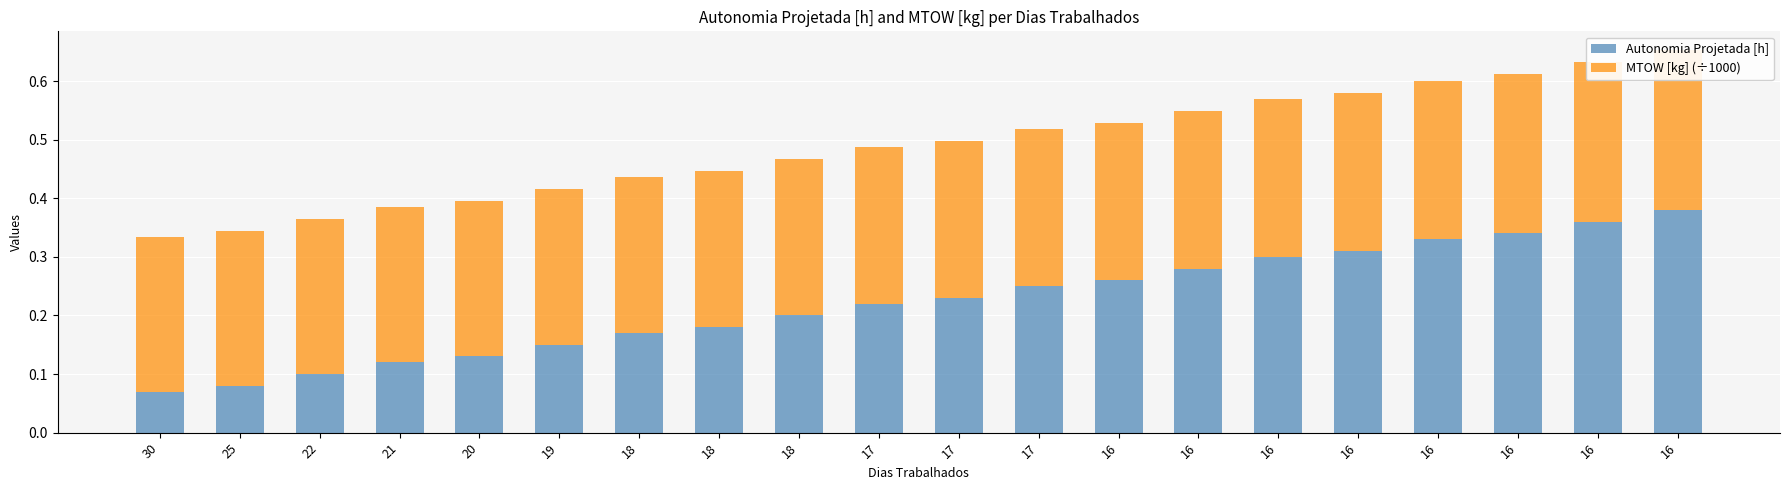

What is the sum of the Autonomia Projetada [h] values at 16 and 16?

0.6